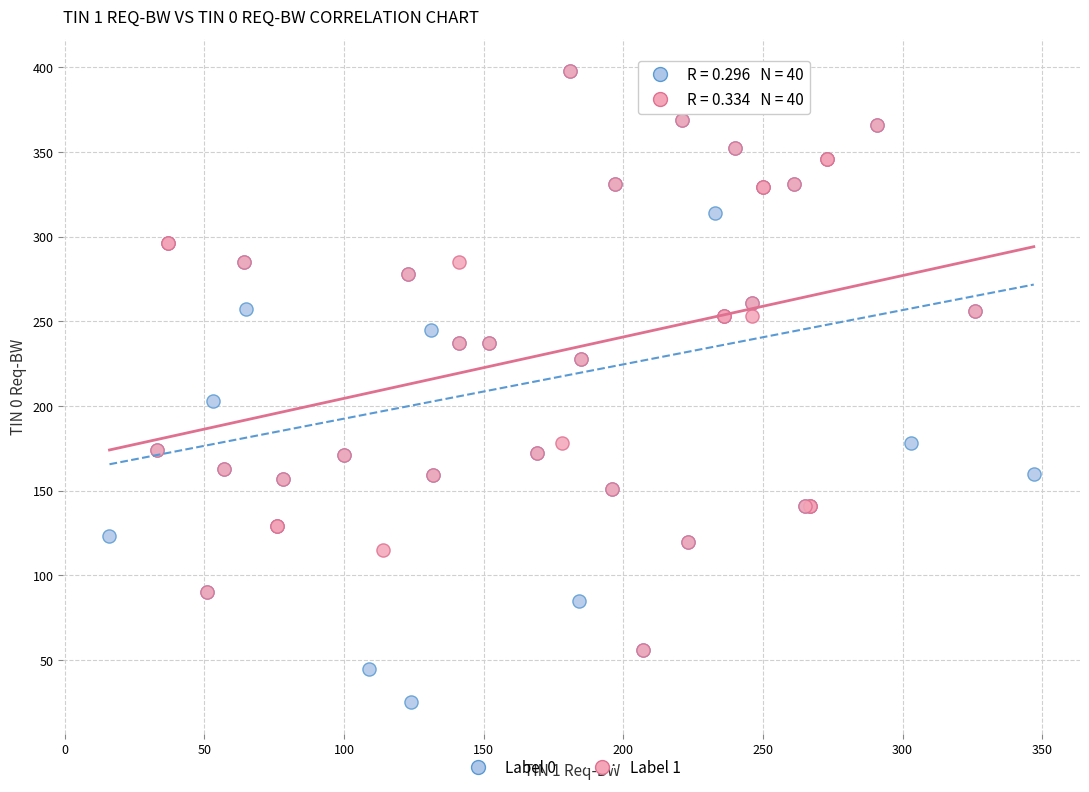

What are all the series names shown in the legend?

Label 0, Label 1